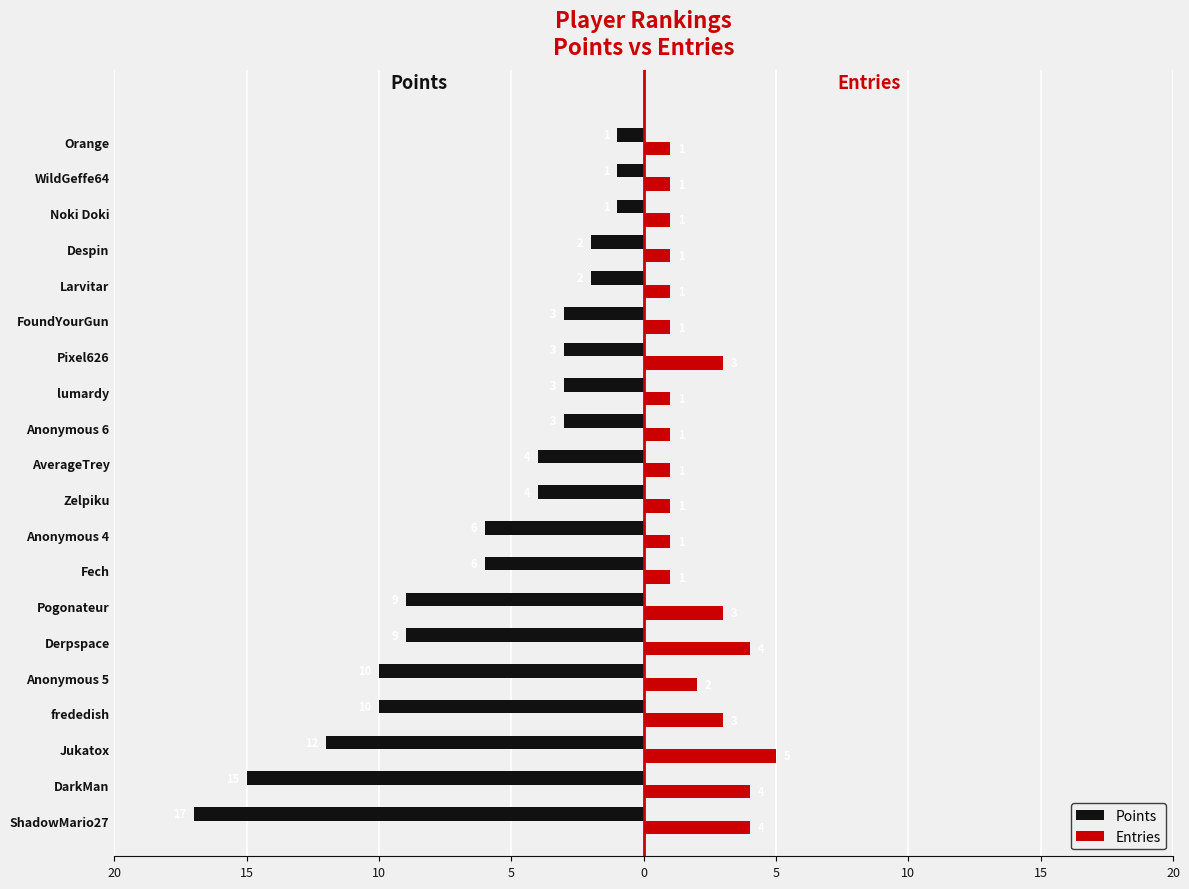

What are all the series names shown in the legend?

Points, Entries